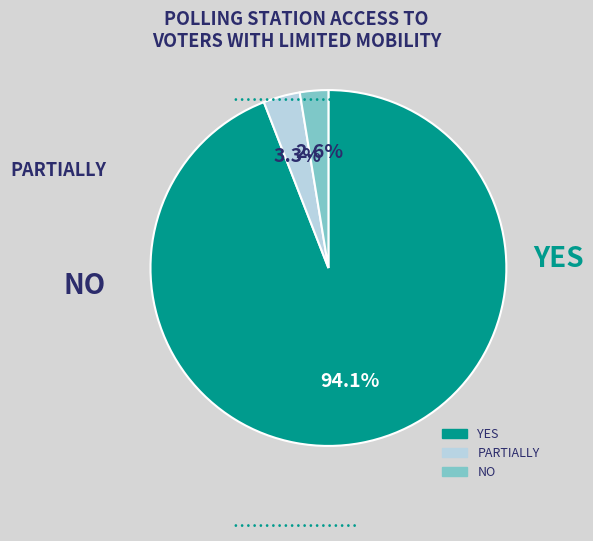

Is there a majority slice in this chart?

Yes